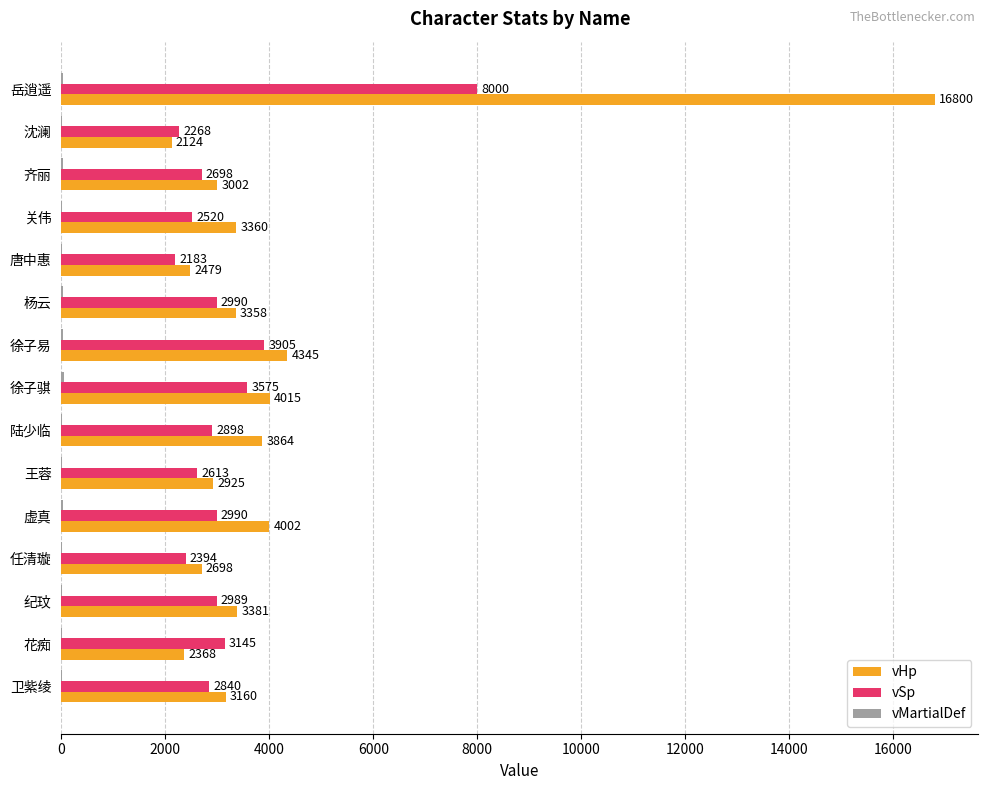

The vHp series shows 2124 at 沈澜. True or false?

True